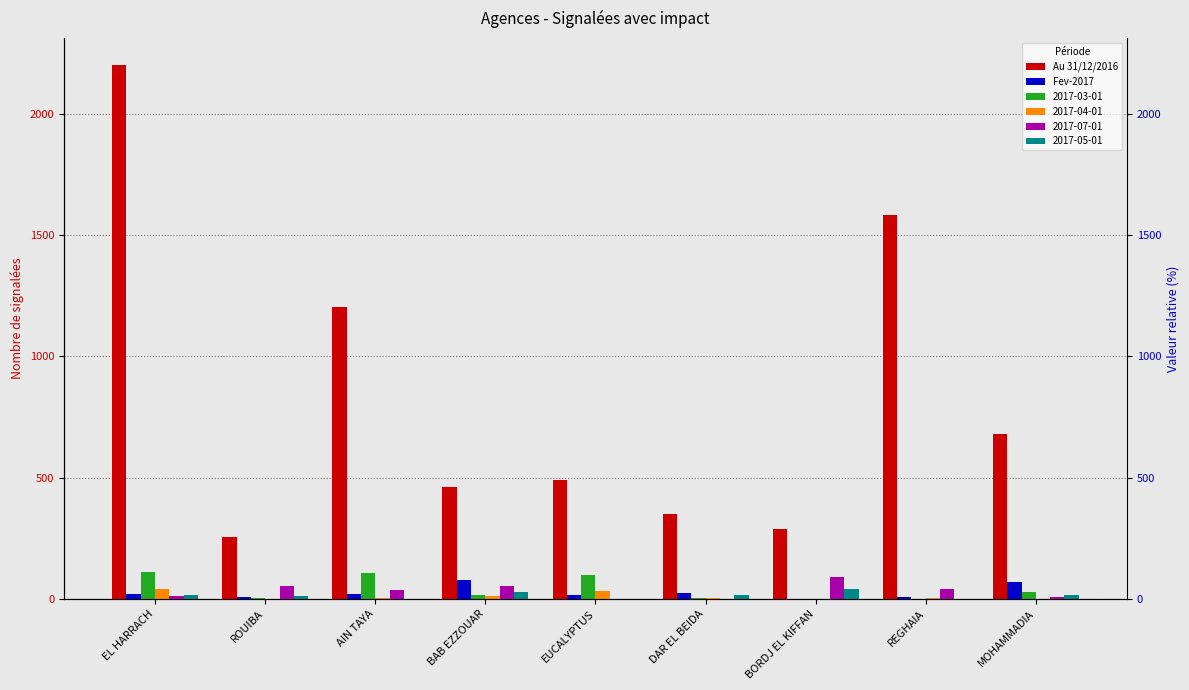

Which category has the highest value in the Fev-2017 series?

BAB EZZOUAR